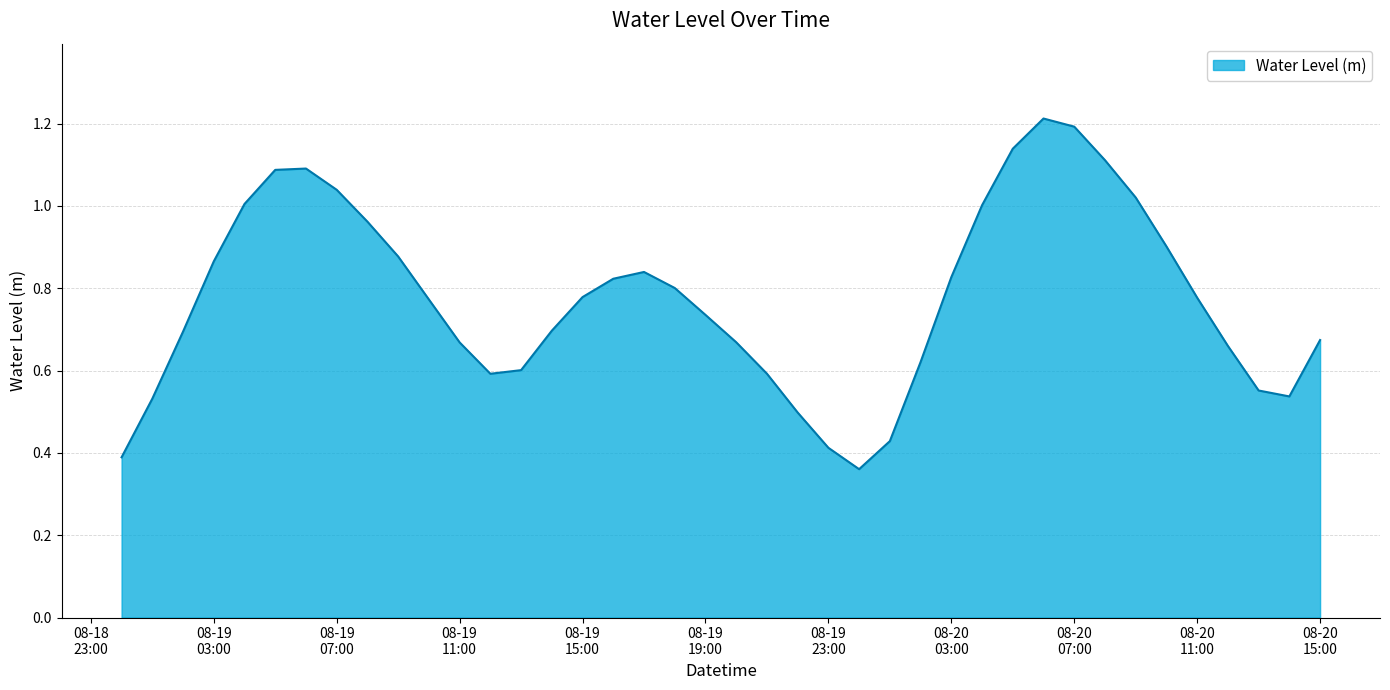

What is the maximum value shown in the chart?

1.2